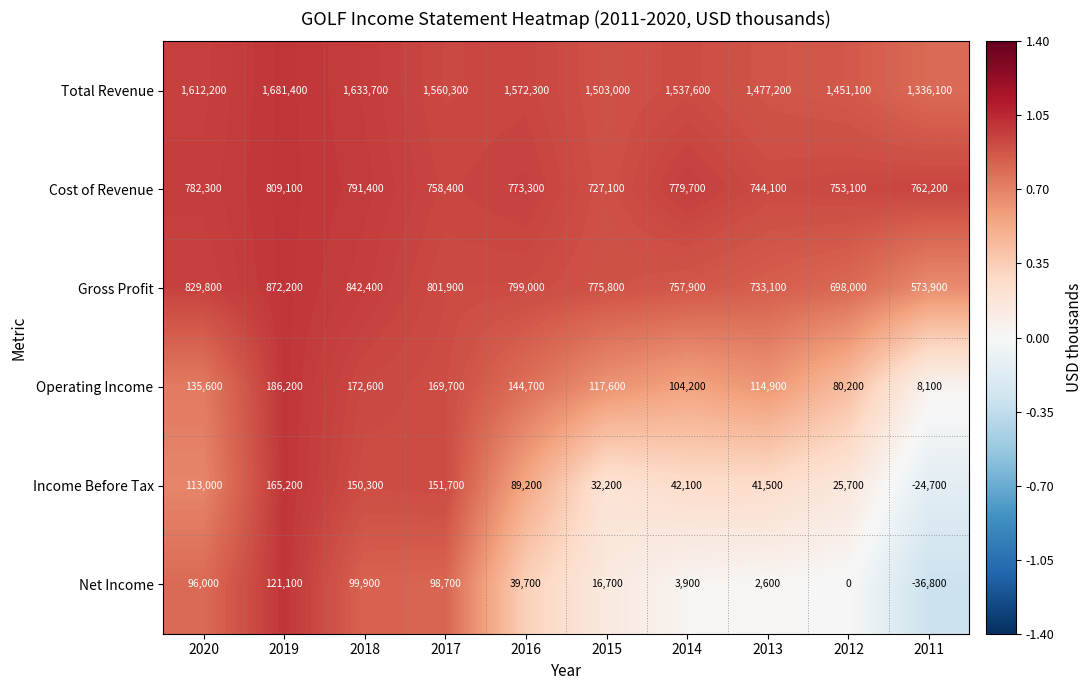

List the series in order of their peak value, lowest first.

Net Income, Income Before Tax, Operating Income, Cost of Revenue, Gross Profit, Total Revenue